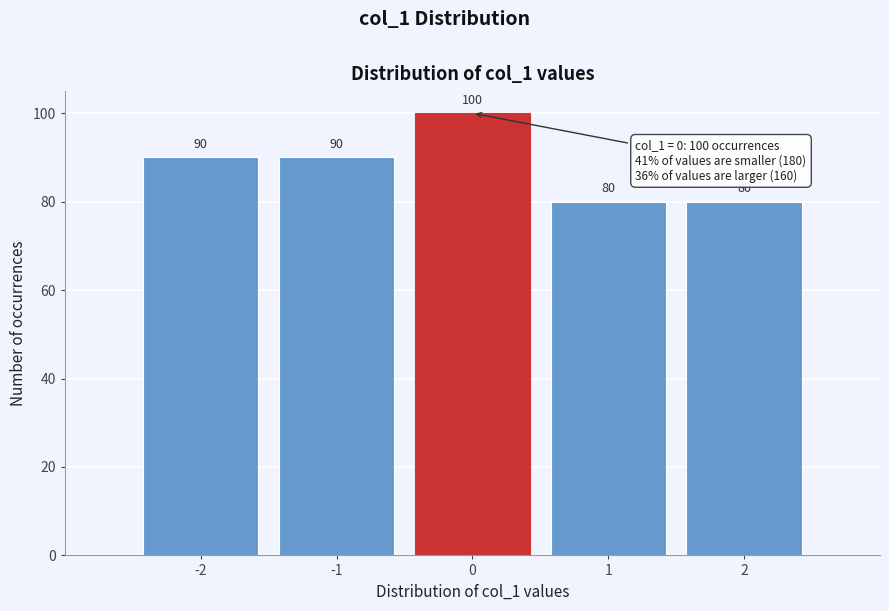

Reading left to right, list every bar in this chart as the range it spans on the x-axis followed by its height.

-2.5 to -1.5: 90
-1.5 to -0.5: 90
-0.5 to 0.5: 100
0.5 to 1.5: 80
1.5 to 2.5: 80